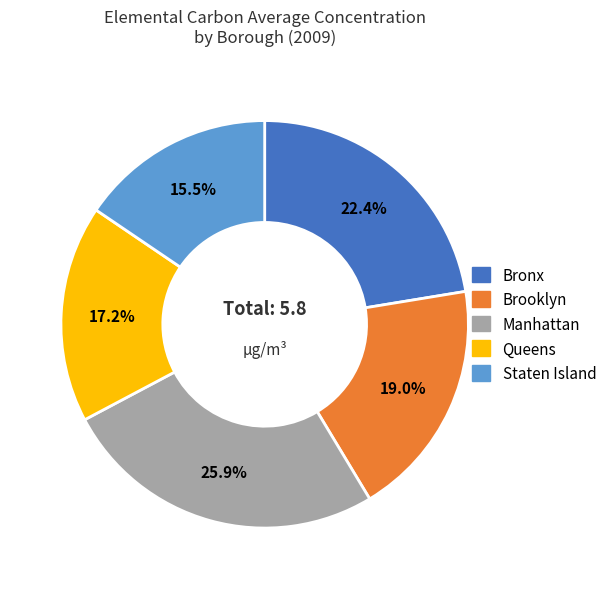

Is it true that Brooklyn is 19% of the pie?

True